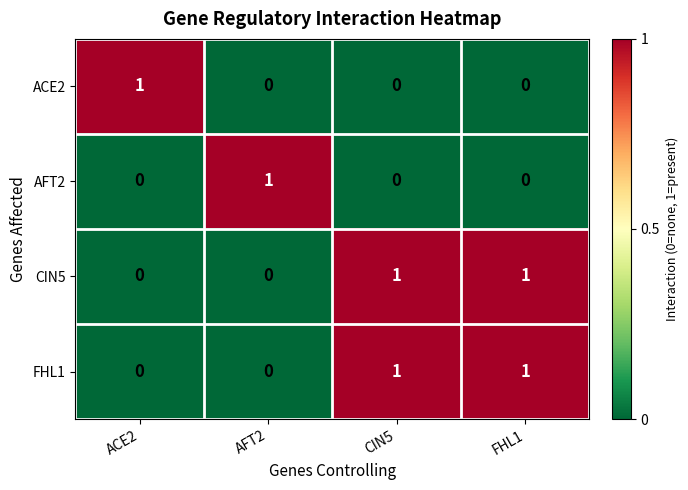

Count the CIN5 values in the range 0 to 1.

4